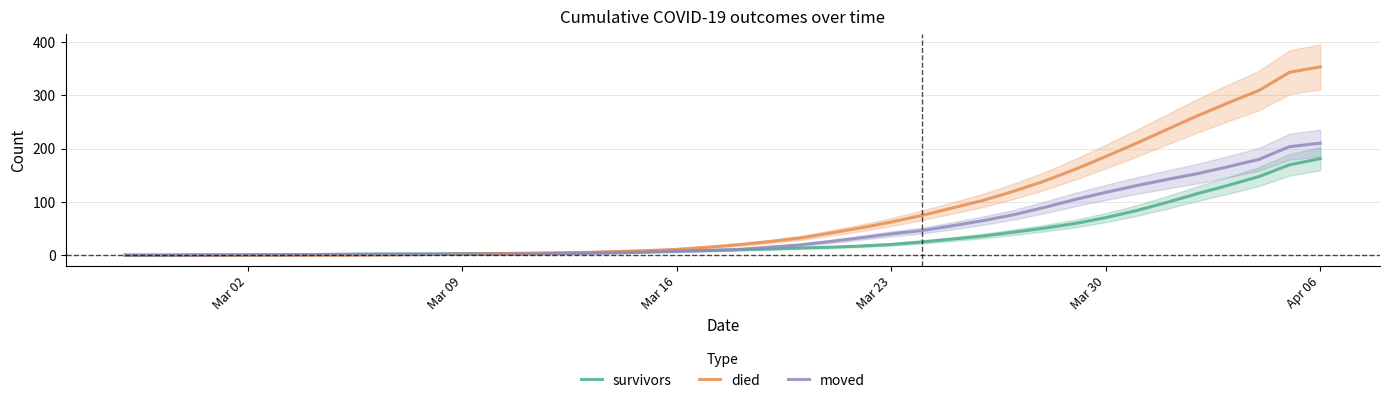

What is the highest value of the moved series?

210.0